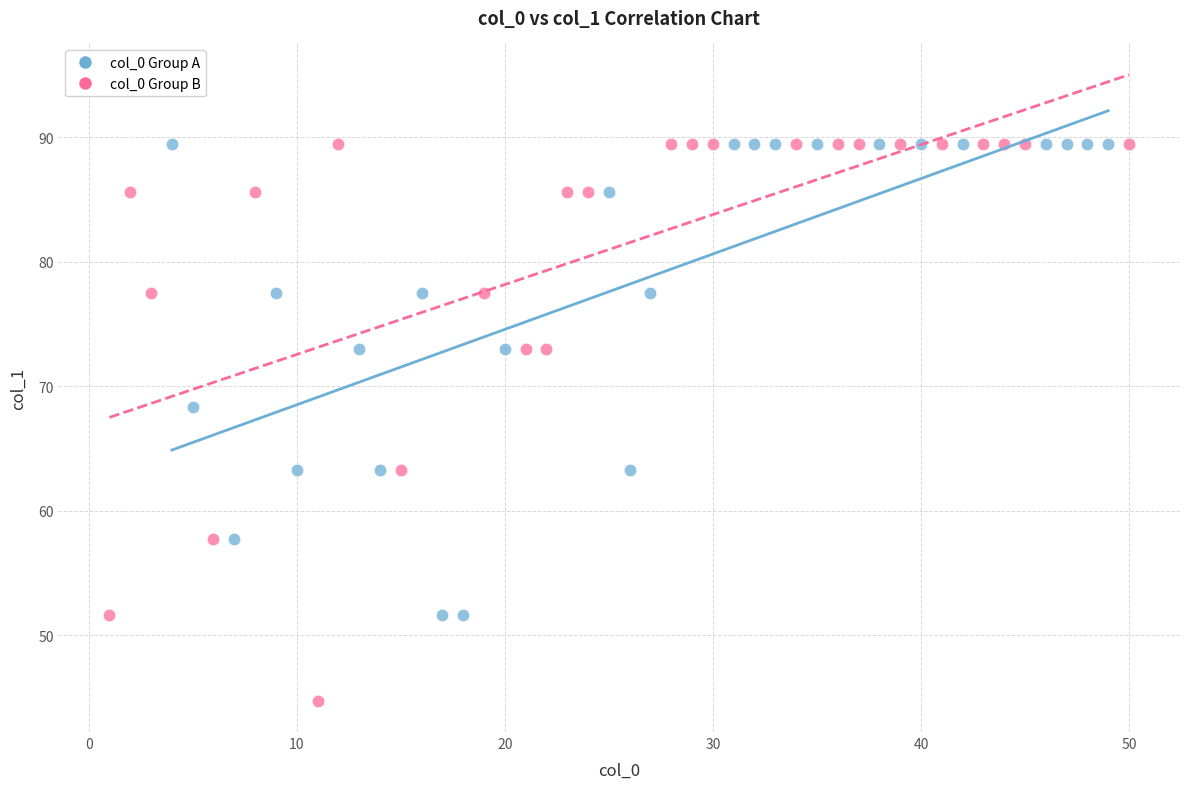

Which series has the widest spread of Y values?

col_0 Group B